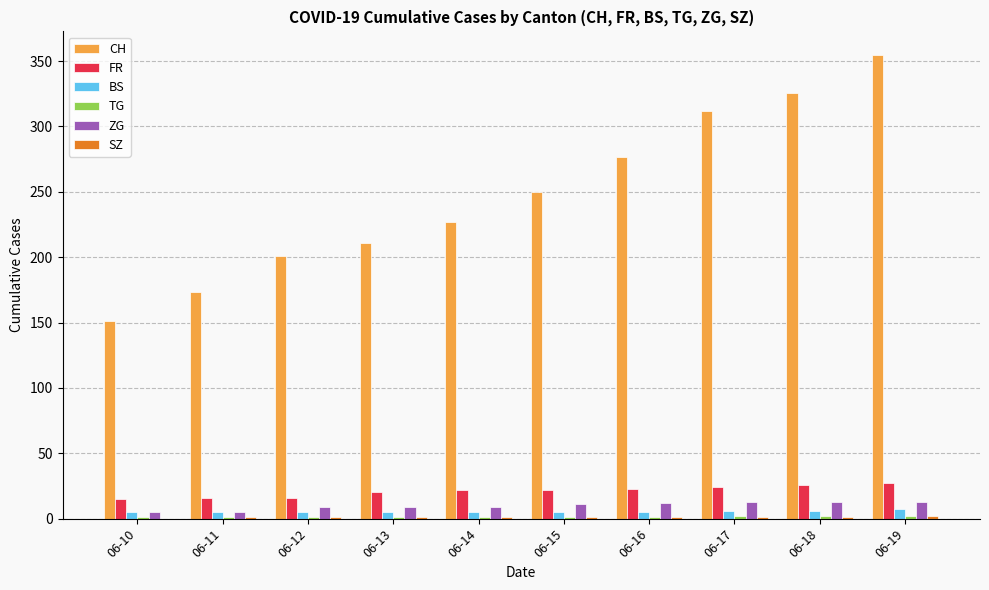

True or false: CH has a value of 428 at 06-16.

False